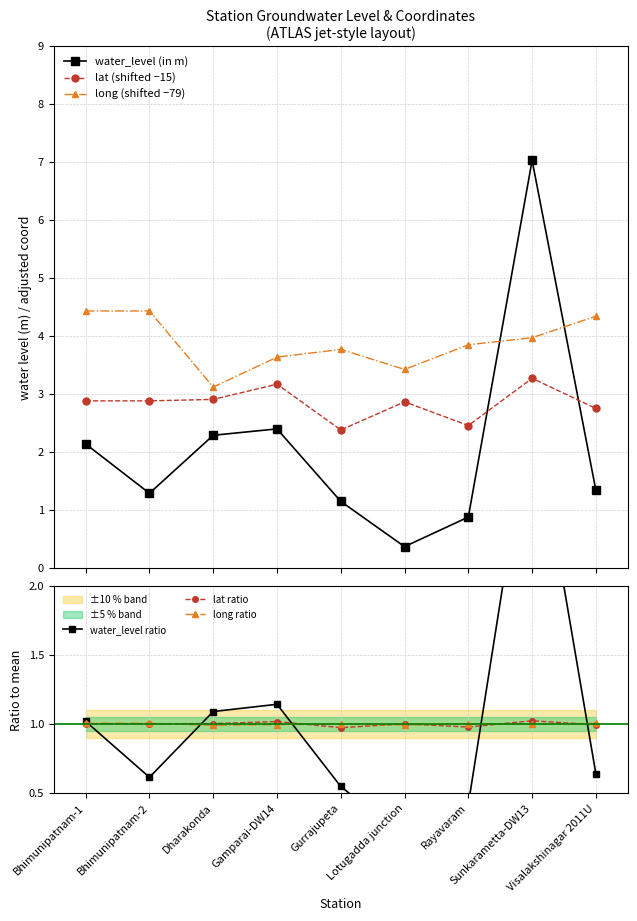

What is the value of the water_level ratio point at the 2nd from the left?

0.6